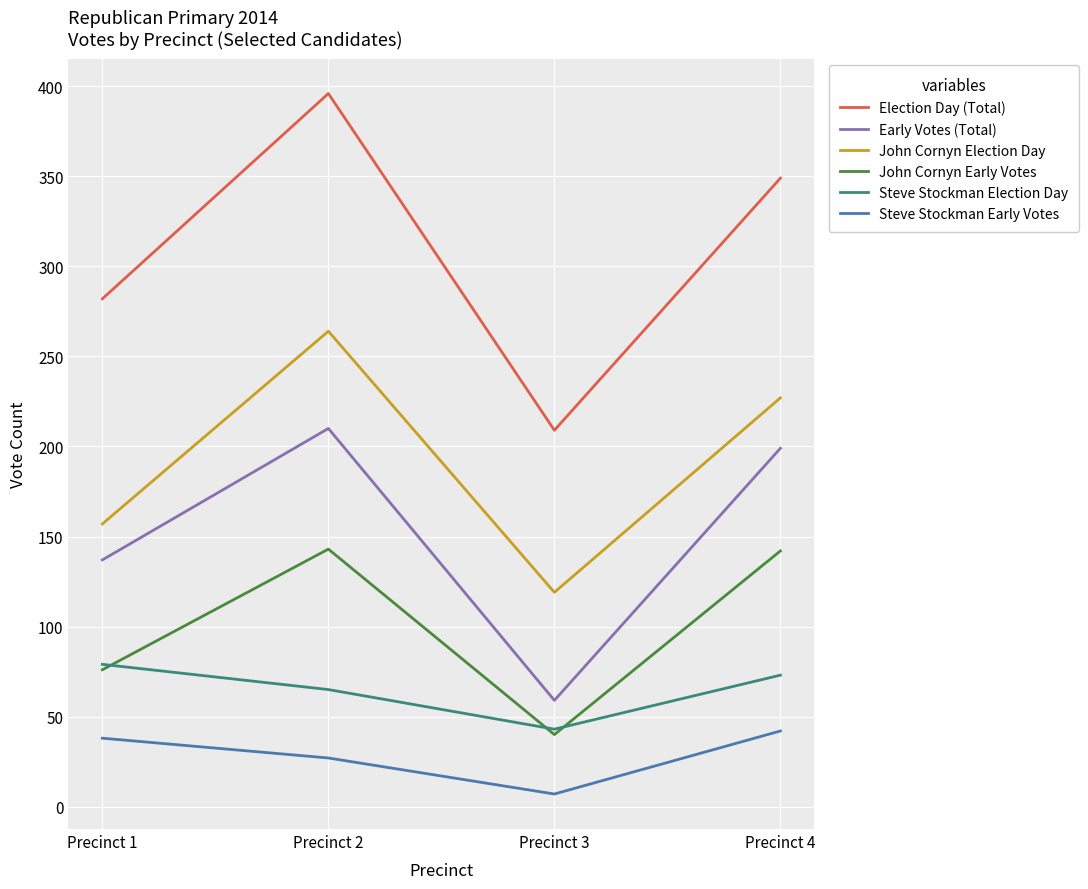

What are all the series names shown in the legend?

Election Day (Total), Early Votes (Total), John Cornyn Election Day, John Cornyn Early Votes, Steve Stockman Election Day, Steve Stockman Early Votes